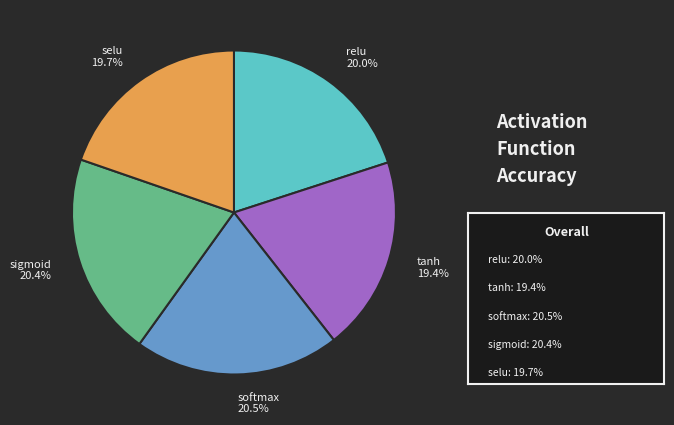

Does relu 20.0% represent more than half of the total?

No